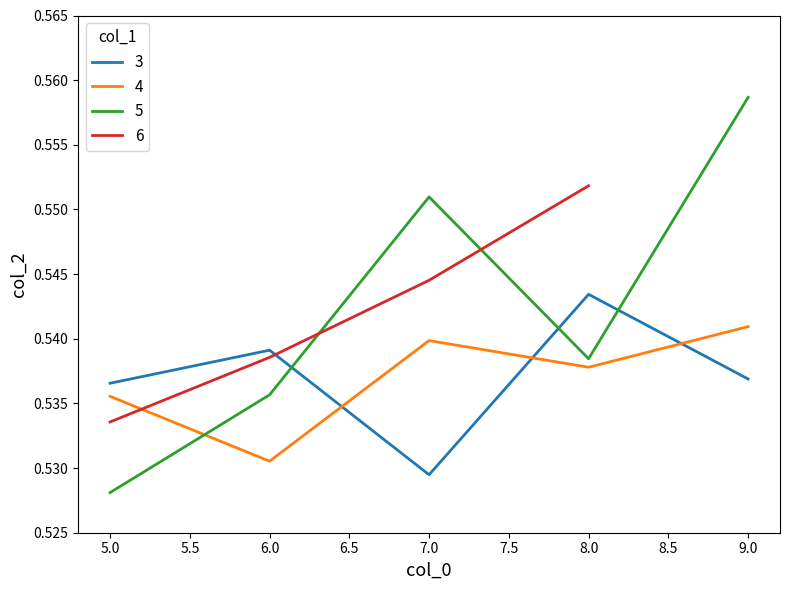

What is the value of the col_1=3 point at the 5th from the left?

0.5